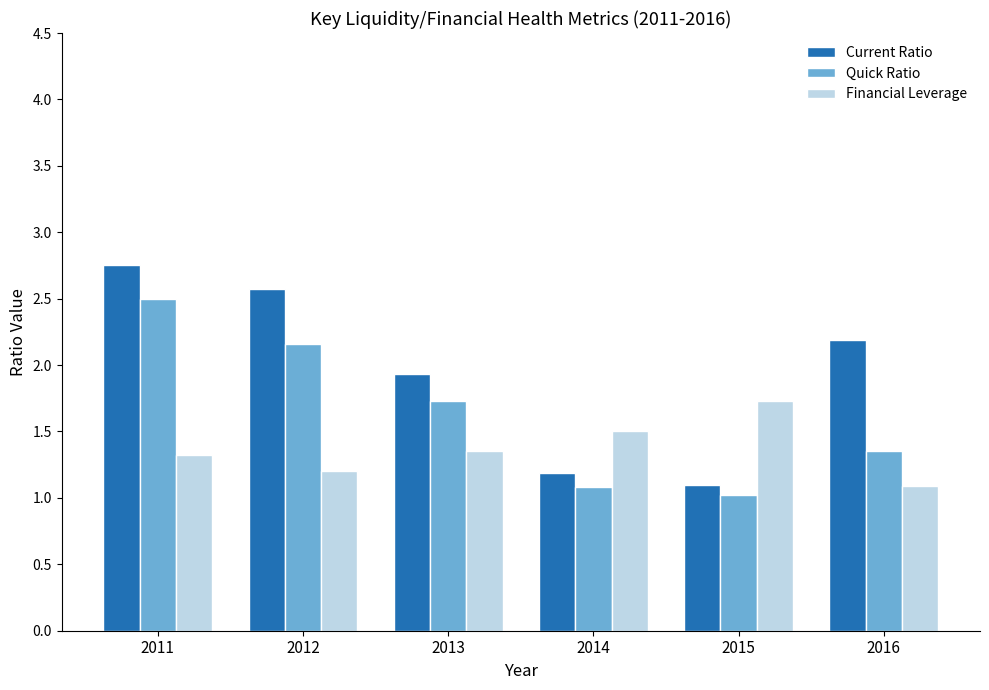

Count the number of categories in the chart.

6